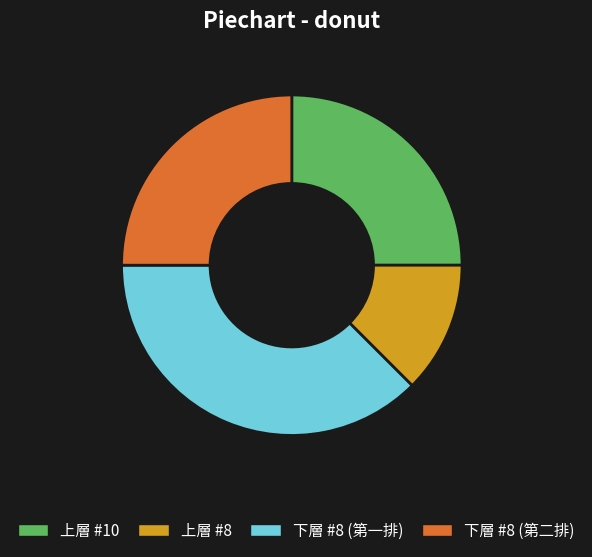

True or false: 下層 #8 (第二排) accounts for 35% of the total.

False